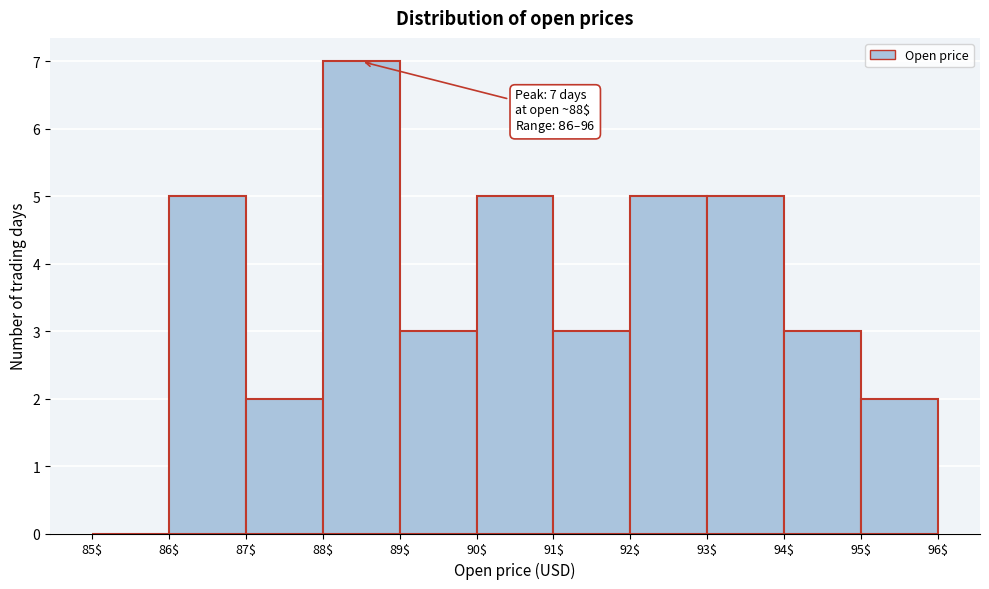

Over which range of the x-axis is the bar tallest?

88$ to 89$